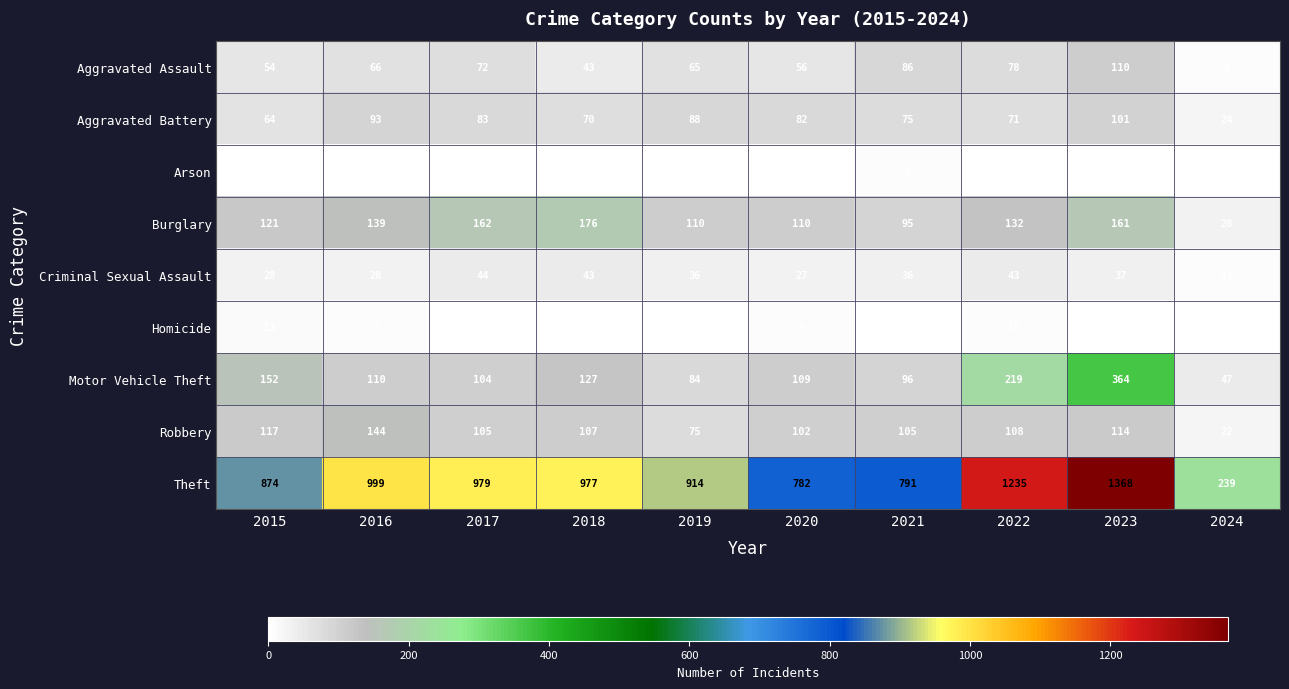

At which label does Aggravated Assault reach its peak?

2023